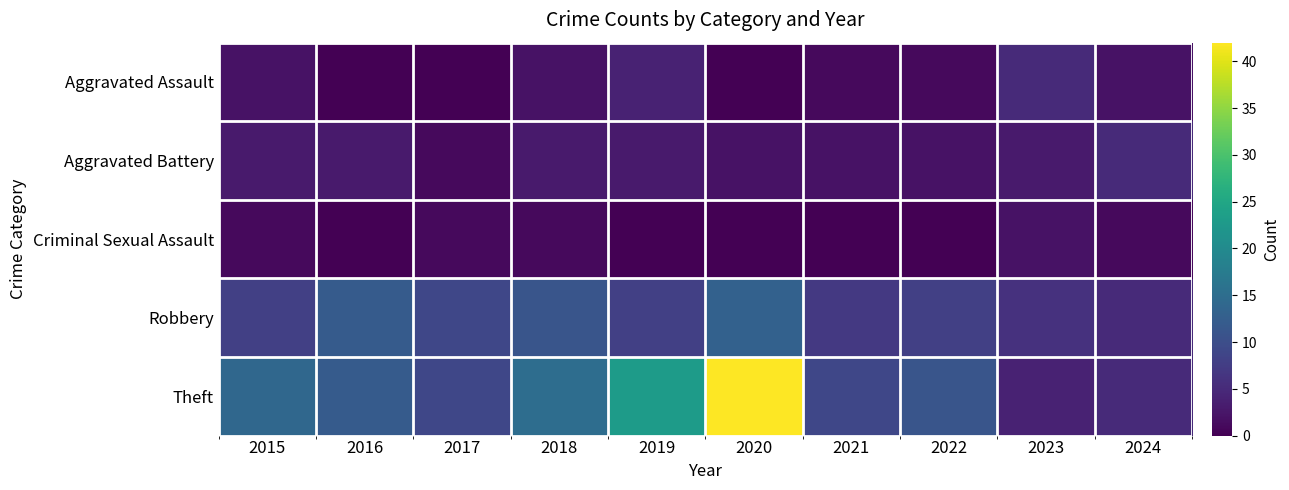

Reading left to right, extract all data points from this chart.

Aggravated Assault: 2015=2	2016=0	2017=0	2018=2	2019=4	2020=0	2021=1	2022=1	2023=5	2024=2
Aggravated Battery: 2015=3	2016=3	2017=1	2018=3	2019=3	2020=2	2021=2	2022=2	2023=3	2024=5
Criminal Sexual Assault: 2015=1	2016=0	2017=1	2018=1	2019=0	2020=0	2021=0	2022=0	2023=2	2024=1
Robbery: 2015=8	2016=12	2017=9	2018=11	2019=8	2020=13	2021=7	2022=8	2023=6	2024=5
Theft: 2015=14	2016=12	2017=9	2018=15	2019=23	2020=42	2021=9	2022=11	2023=4	2024=5